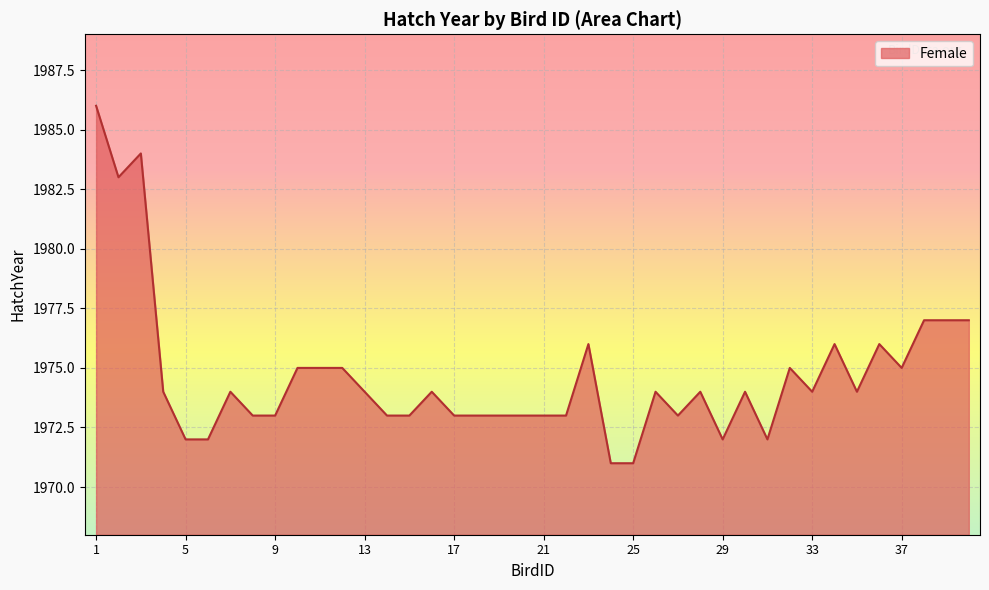

What is the average value?

1975